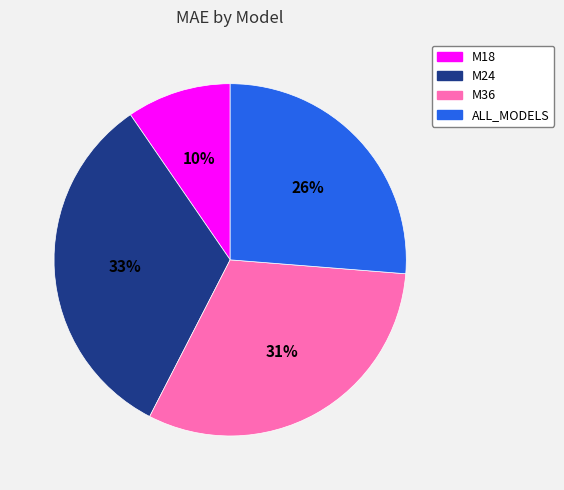

The M24 slice represents 33% of the pie. True or false?

True